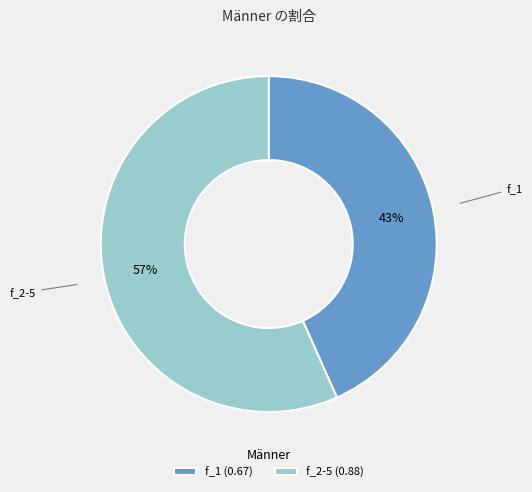

To the nearest percent, what is the combined percentage of f_2-5 and f_1?

100%